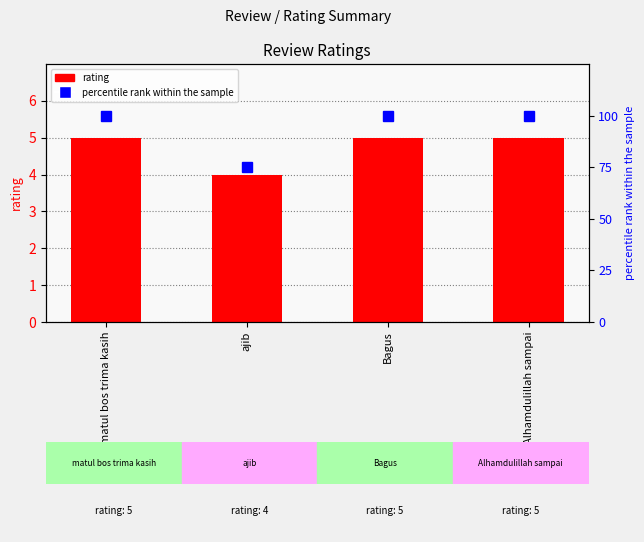

Which series has the largest range (max minus min)?

percentile rank within the sample